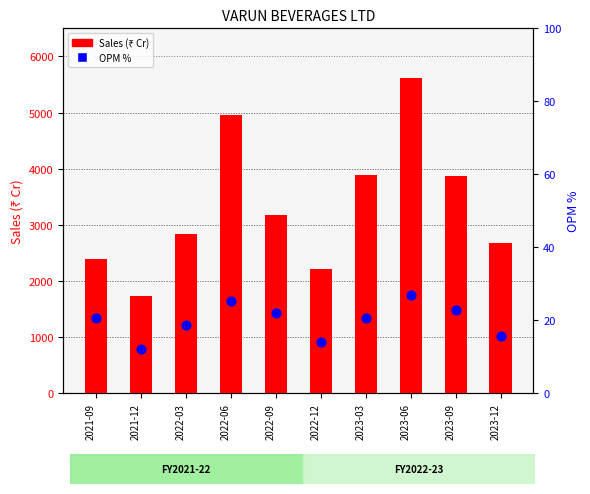

What are all the series names shown in the legend?

Sales (₹ Cr), OPM %